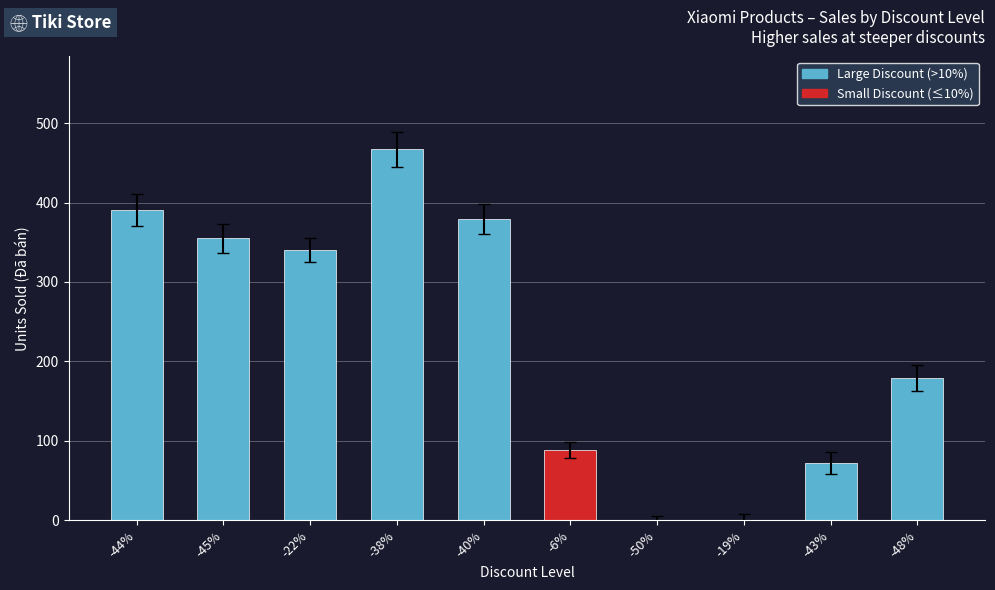

Count the number of categories in the chart.

10